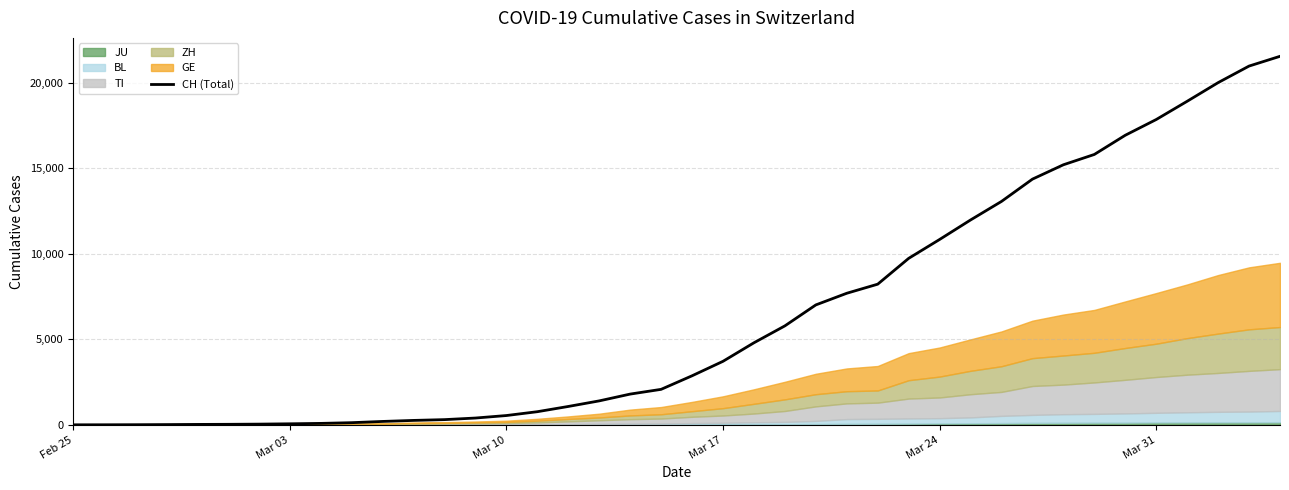

Which label corresponds to the smallest value in the chart?

Feb 25